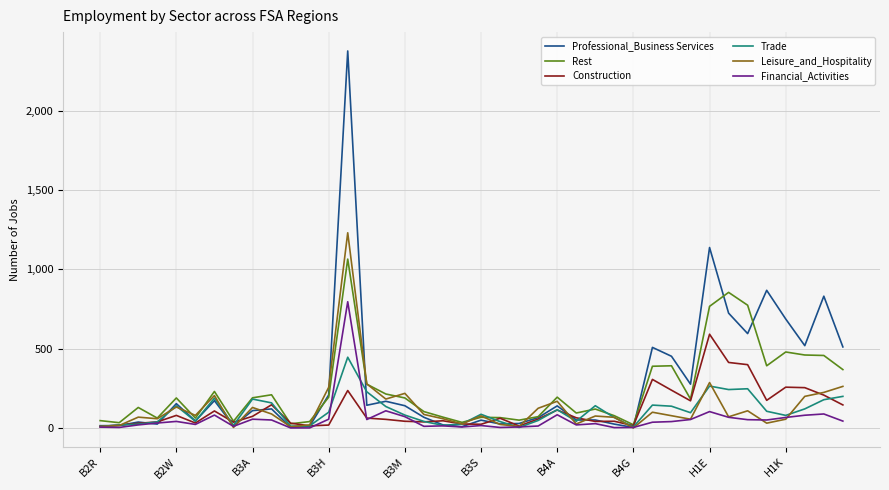

What is the maximum value shown in the chart?

2378